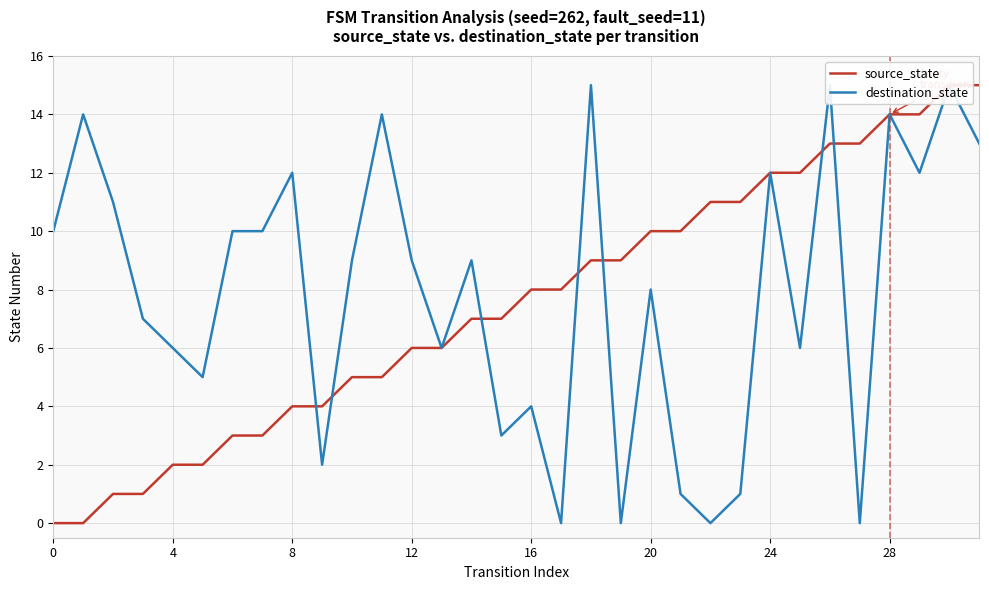

What is the label of the 21st point from the left?

20